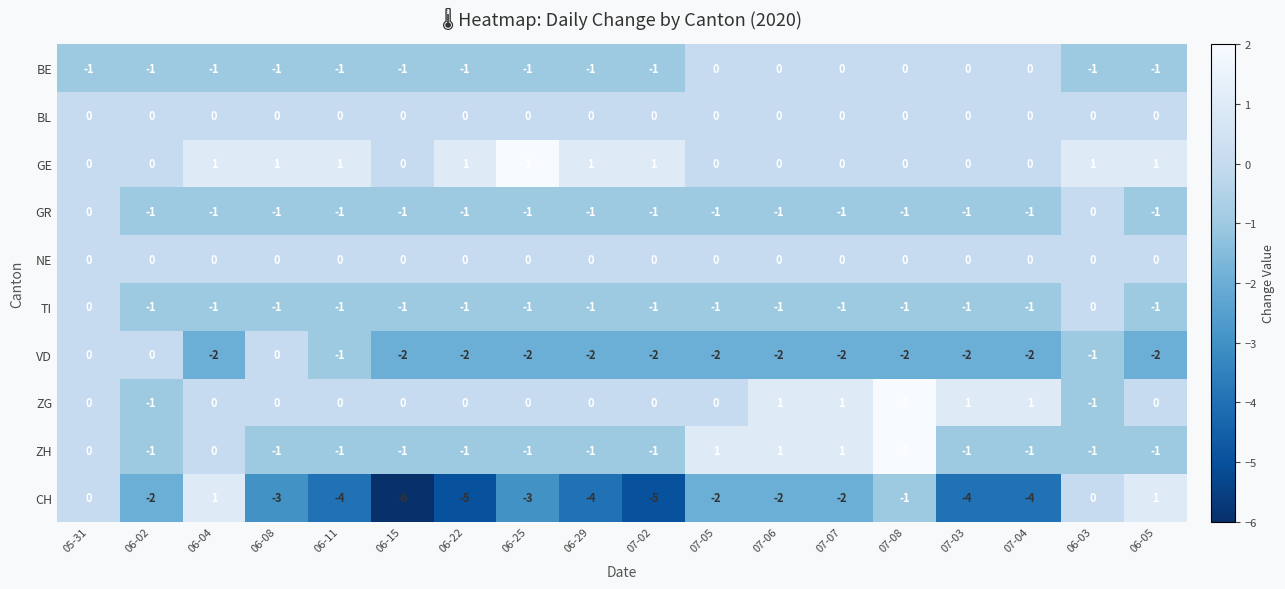

Count the number of data series in this chart.

10